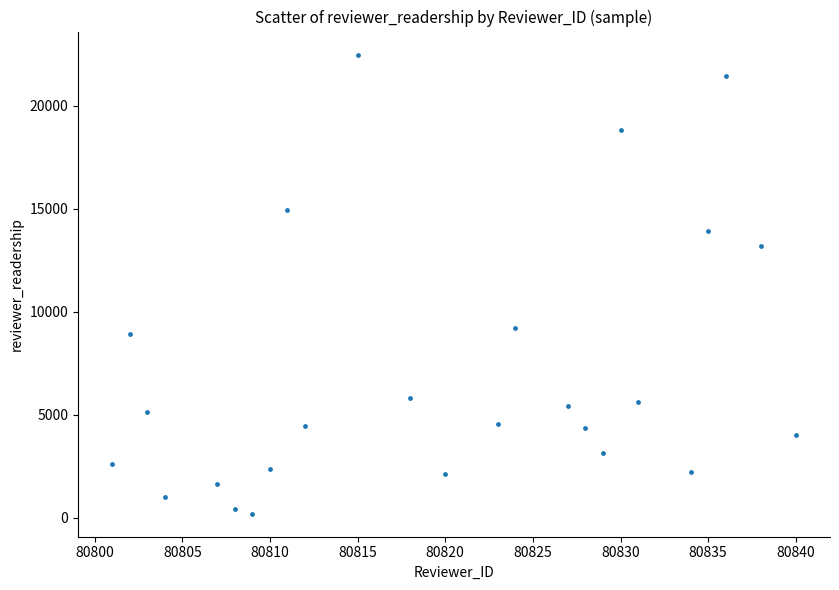

What is the range of X values (max minus min)?

39